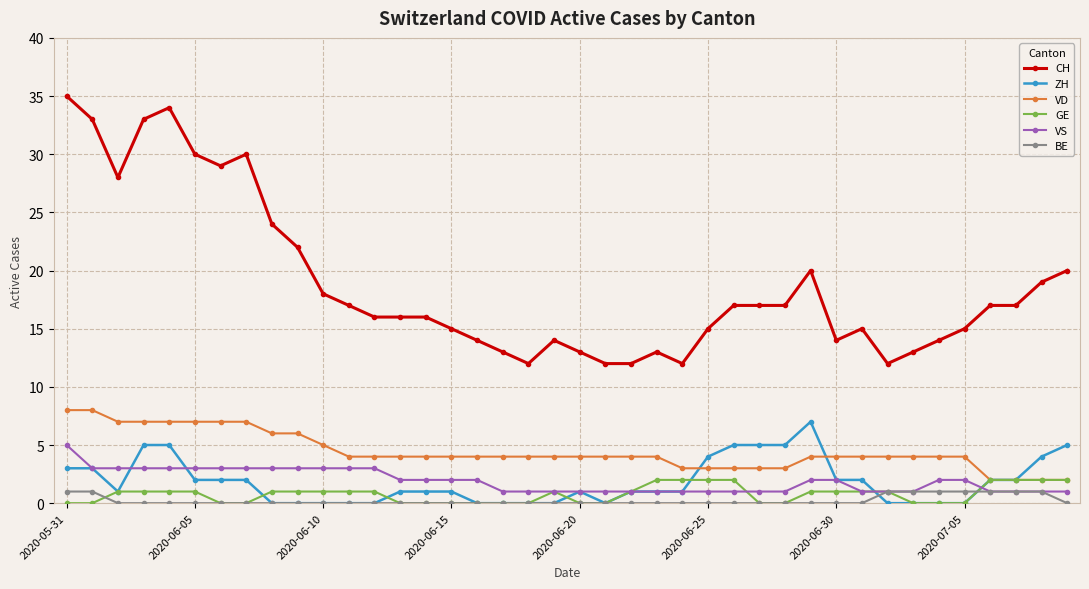

What are all the series names shown in the legend?

CH, ZH, VD, GE, VS, BE